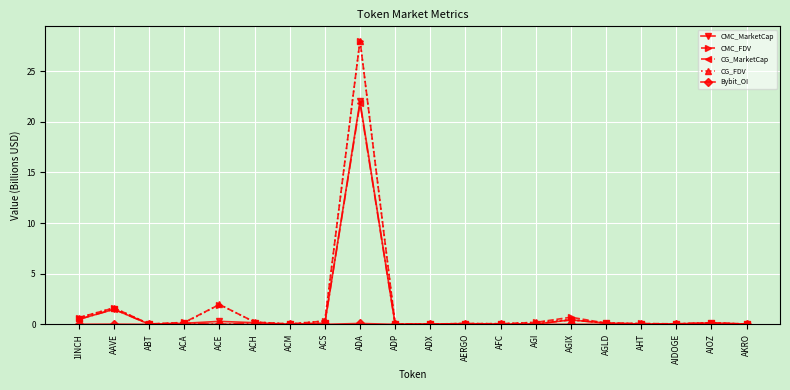

What position from the right is AAVE?

19